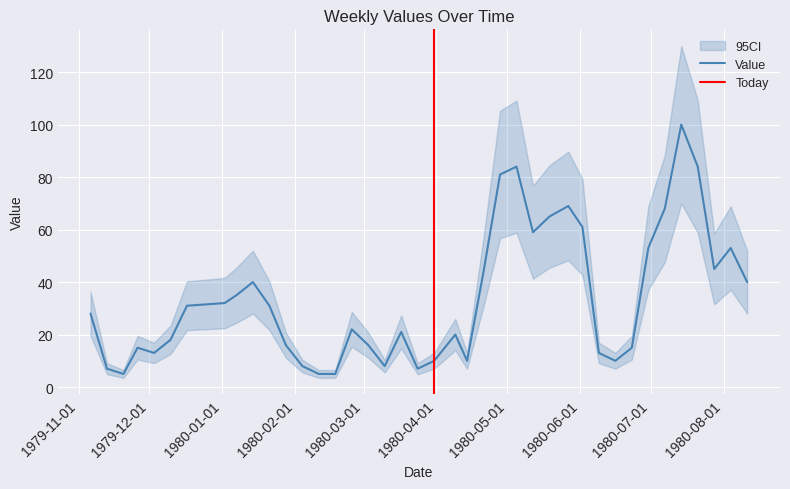

At which label does the data first exceed 28?

1979-12-17